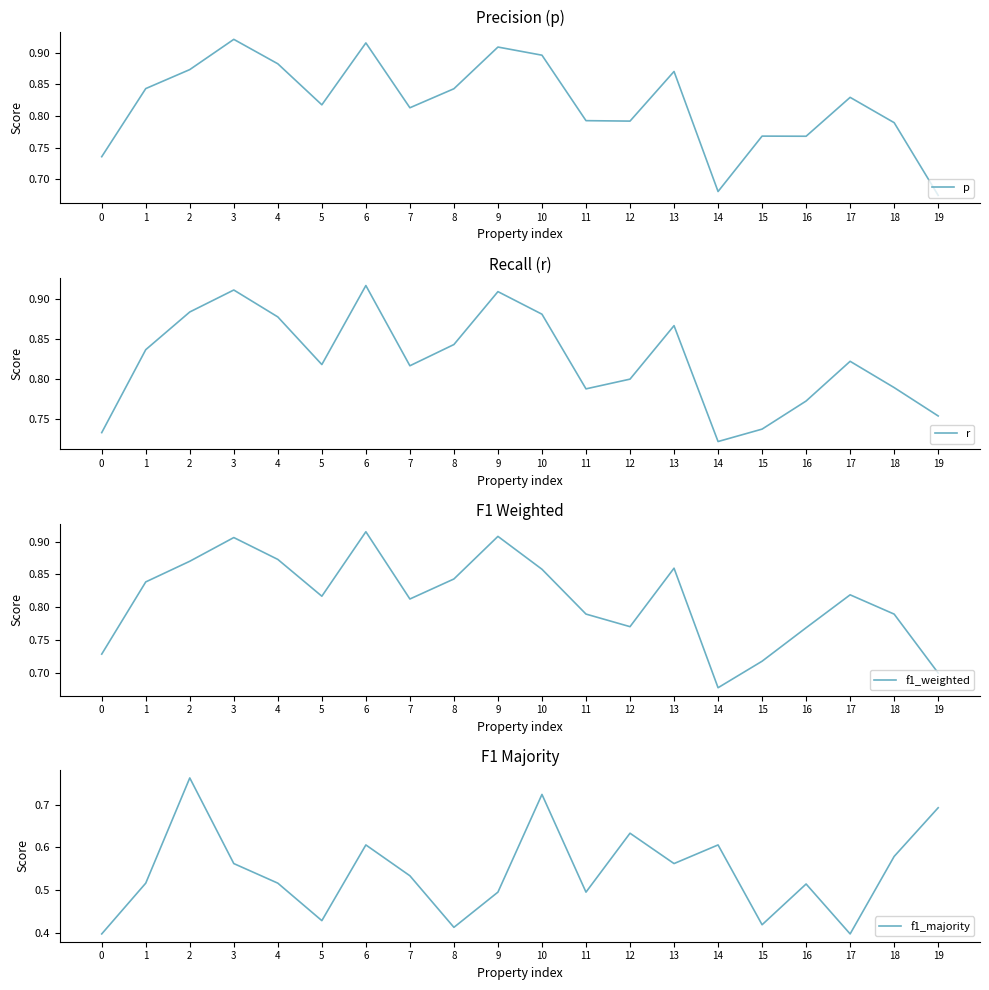

Which series ends up on top after the final intersection of f1_weighted and p?

p